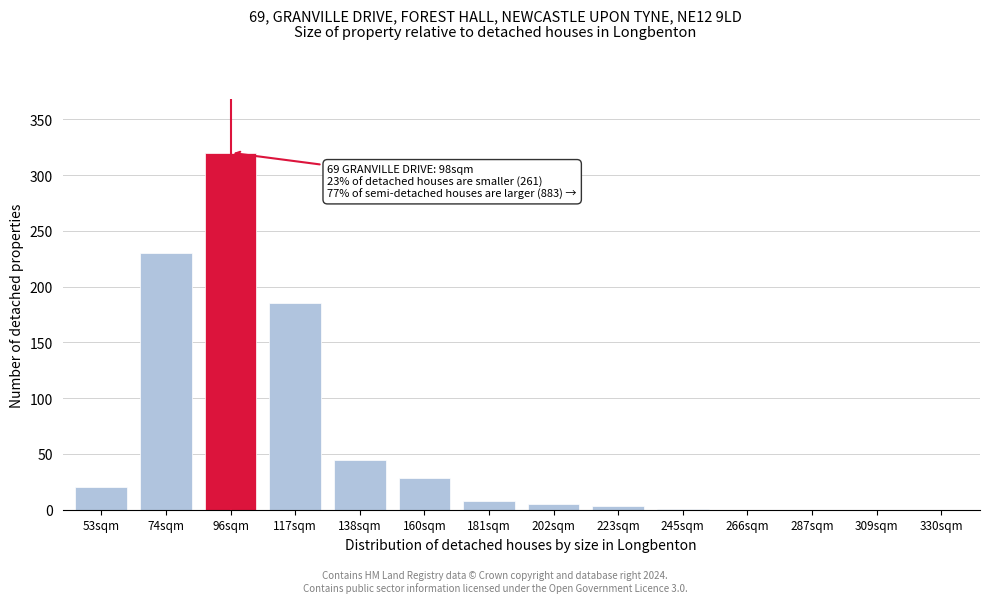

True or false: the data shows 5 at 202sqm.

True